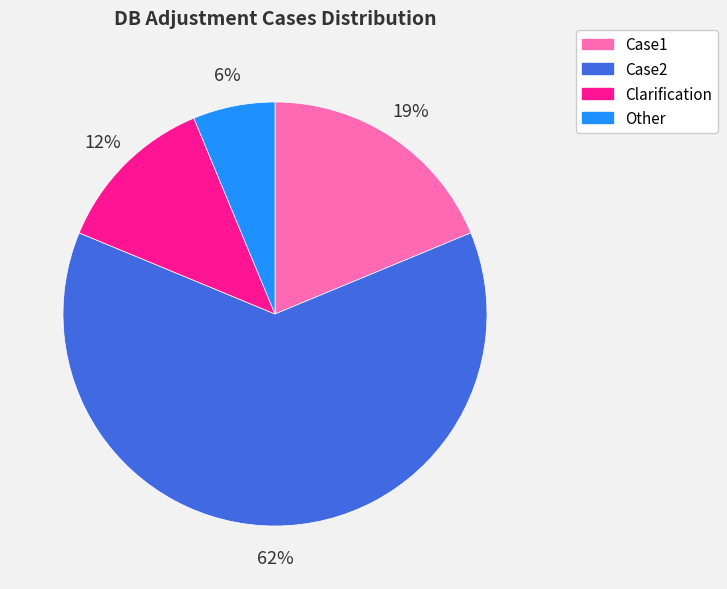

To the nearest percent, what is the combined percentage of Case2 and Other?

69%